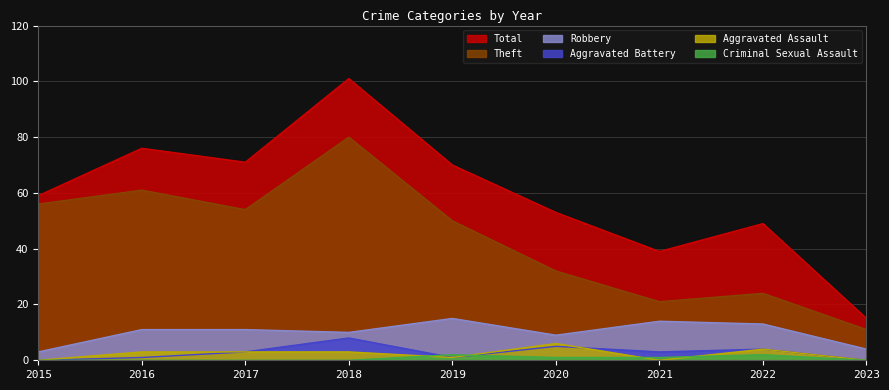

What is the value of the Criminal Sexual Assault point at the 7th from the left?

1